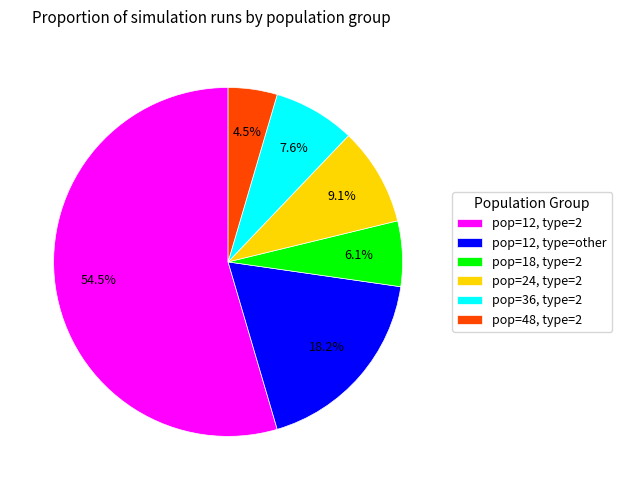

Is there any slice that represents more than half of the pie?

Yes